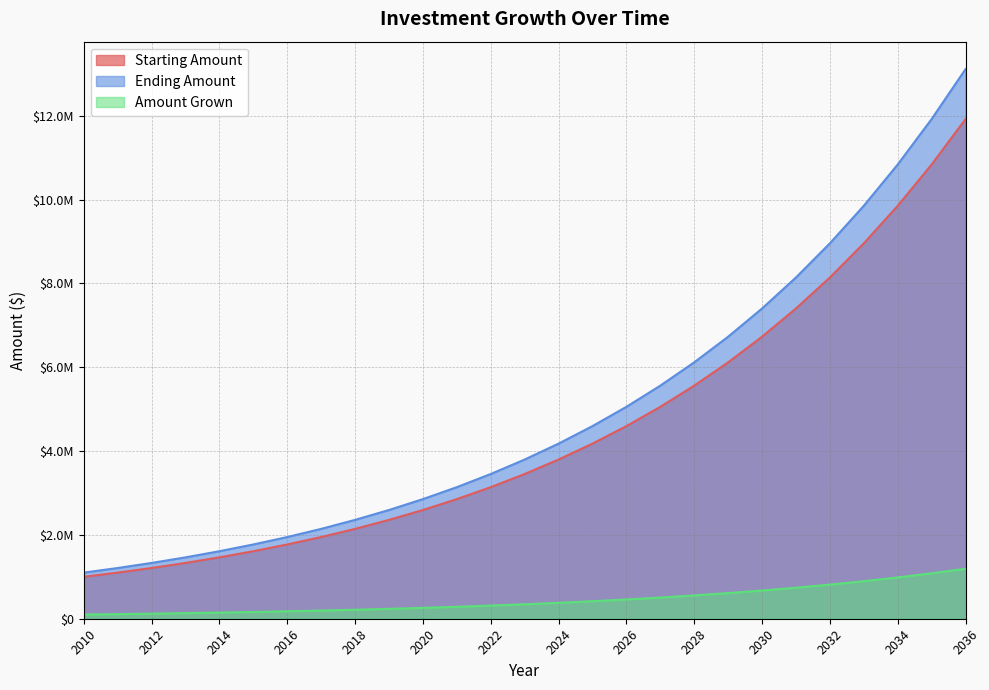

What is the sum of all Starting Amount values?

121099941.9